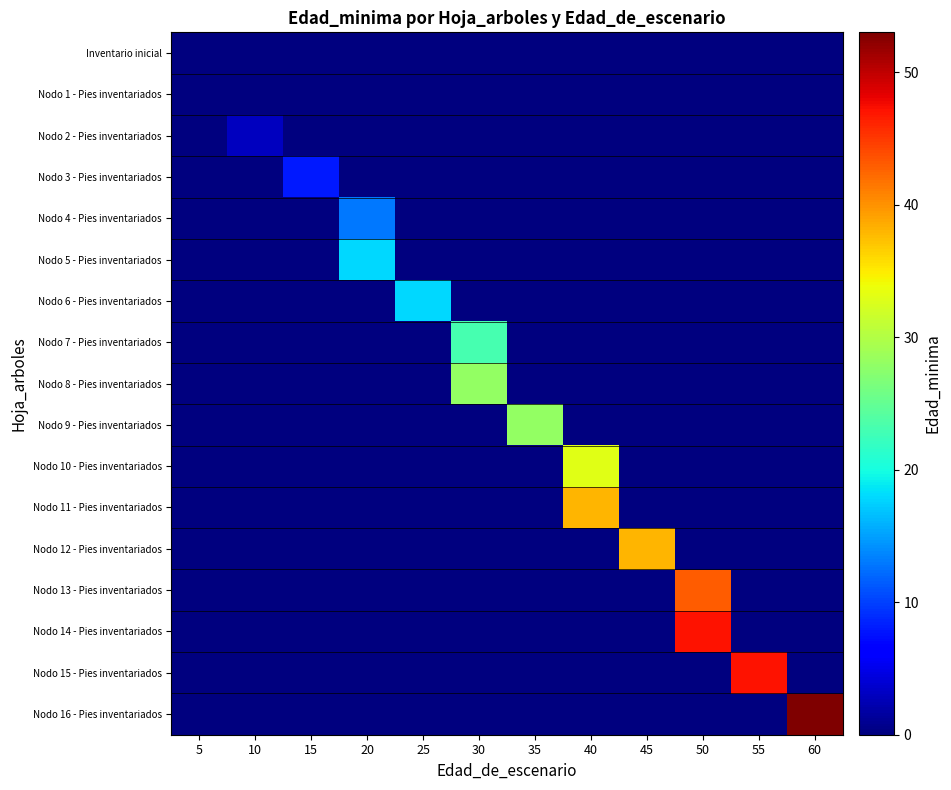

What is the spread (max minus min) of values at 25?

18